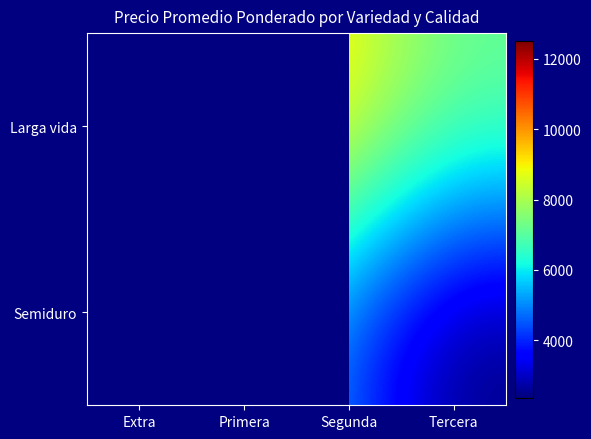

Between Segunda and Primera, which is larger?

Primera